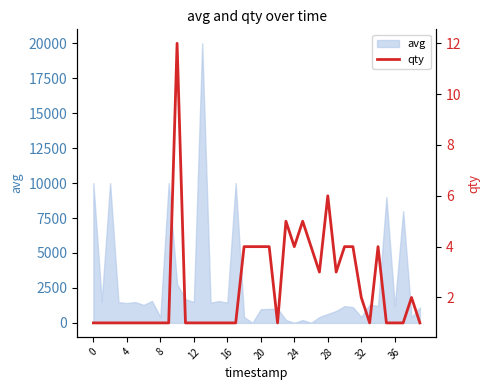

Reading left to right, what are all the values shown in this chart?

1	1	1	1	1	1	1	1	1	1	12	1	1	1	1	1	1	1	4	4	4	4	1	5	4	5	4	3	6	3	4	4	2	1	4	1	1	1	2	1